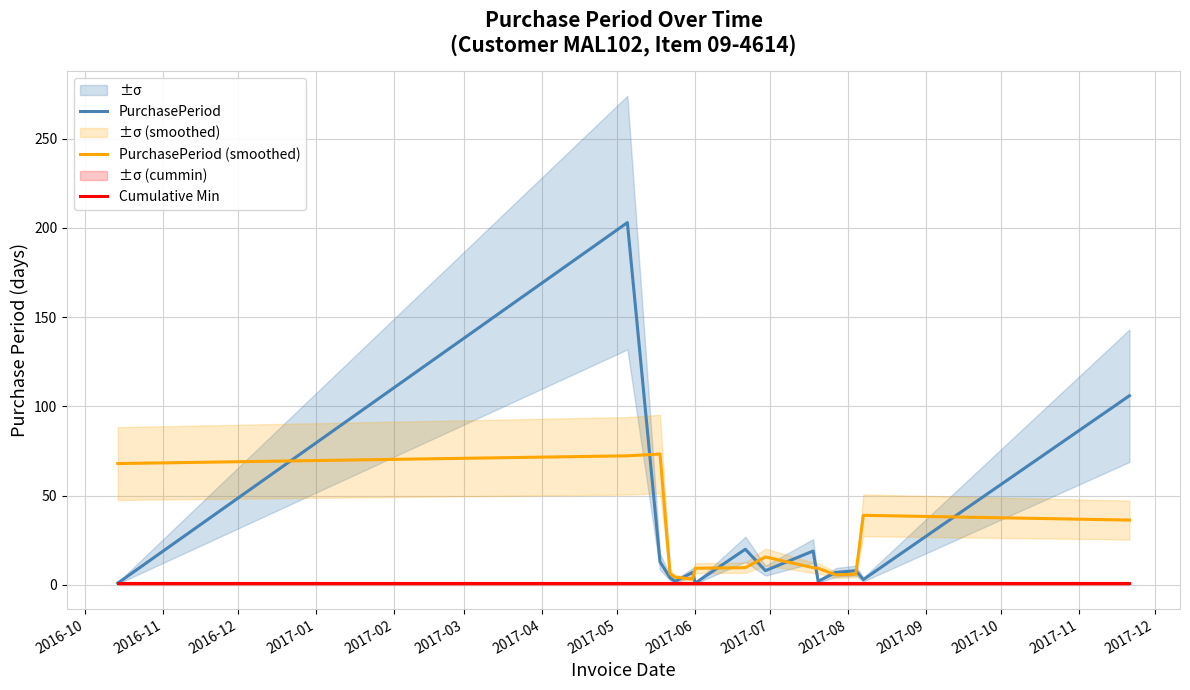

What is the smallest value displayed?

1.0